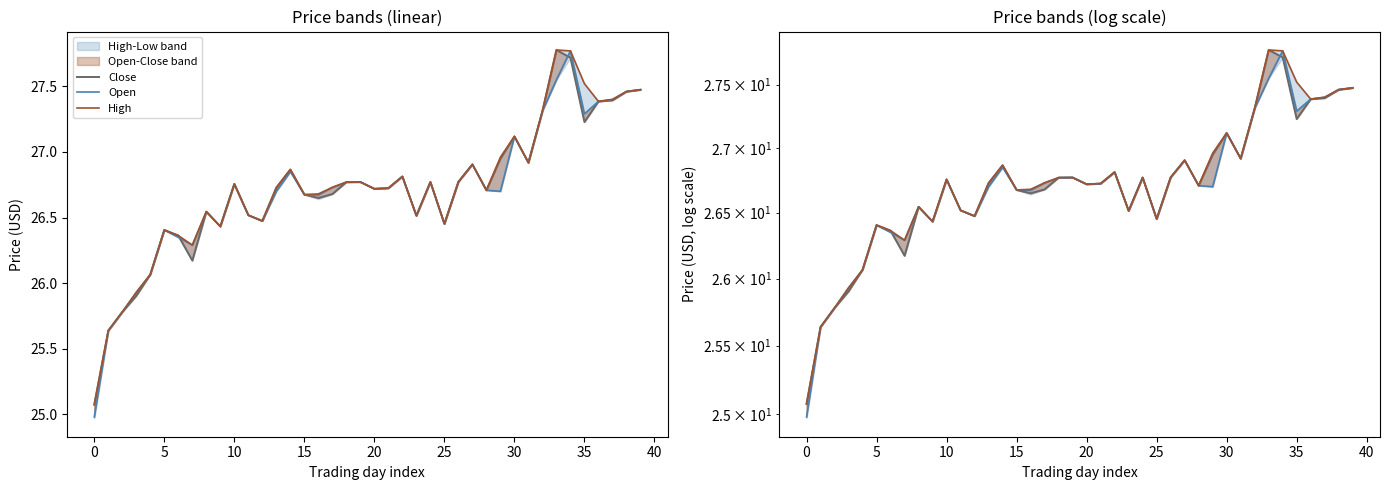

Reading right to left, what are all the values shown in this chart?

Close: 27.5	27.5	27.4	27.4	27.2	27.7	27.8	27.3	26.9	27.1	26.9	26.7	26.9	26.8	26.5	26.8	26.5	26.8	26.7	26.7	26.8	26.8	26.7	26.6	26.7	26.9	26.7	26.5	26.5	26.8	26.4	26.5	26.2	26.4	26.4	26.1	25.9	25.8	25.6	25.1
Open: 27.5	27.5	27.4	27.4	27.3	27.8	27.6	27.3	26.9	27.1	26.7	26.7	26.9	26.8	26.5	26.8	26.5	26.8	26.7	26.7	26.8	26.8	26.7	26.7	26.7	26.9	26.7	26.5	26.5	26.8	26.4	26.5	26.3	26.4	26.4	26.1	25.9	25.8	25.6	25.0
High: 27.5	27.5	27.4	27.4	27.5	27.8	27.8	27.3	26.9	27.1	27.0	26.7	26.9	26.8	26.5	26.8	26.5	26.8	26.7	26.7	26.8	26.8	26.7	26.7	26.7	26.9	26.7	26.5	26.5	26.8	26.4	26.5	26.3	26.4	26.4	26.1	25.9	25.8	25.6	25.1